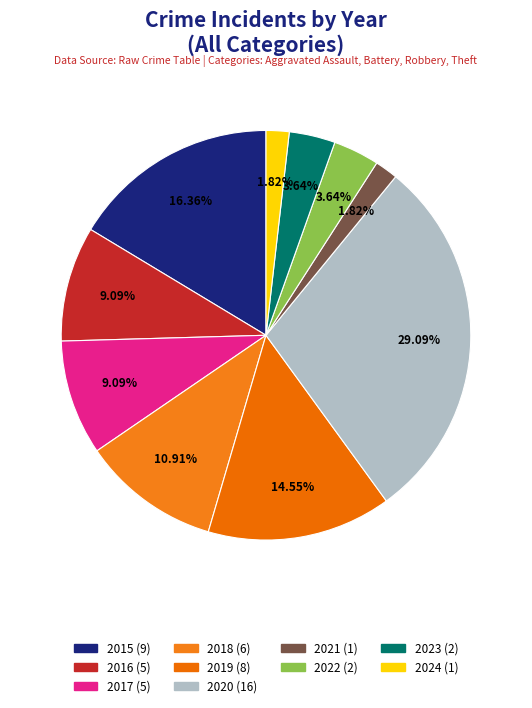

True or false: 2021 accounts for 13% of the total.

False